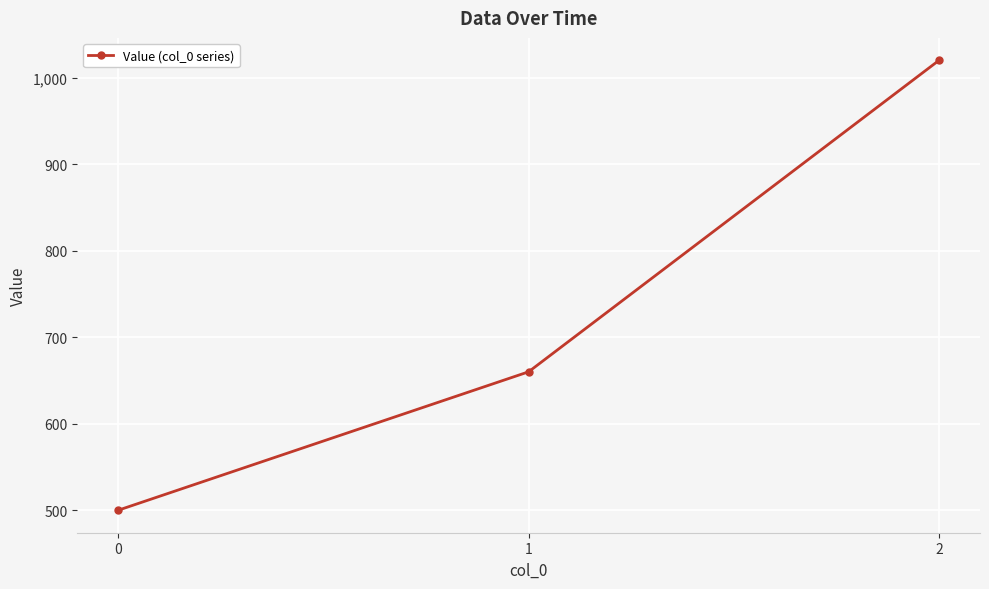

Reading left to right, extract all data points from this chart.

0=500	1=660	2=1020